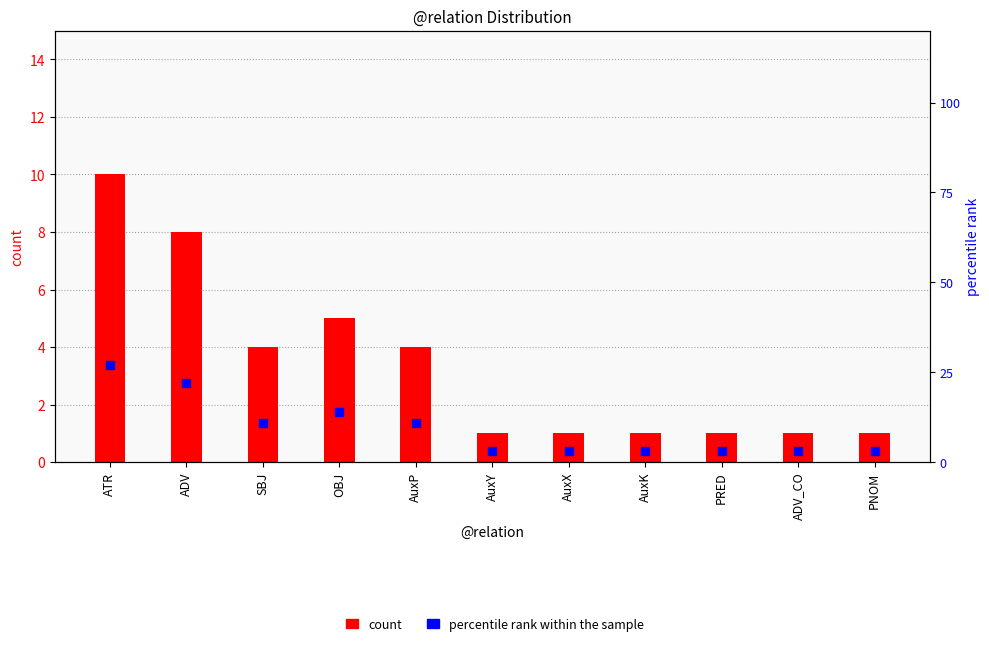

Which series contains the lowest Y value?

count